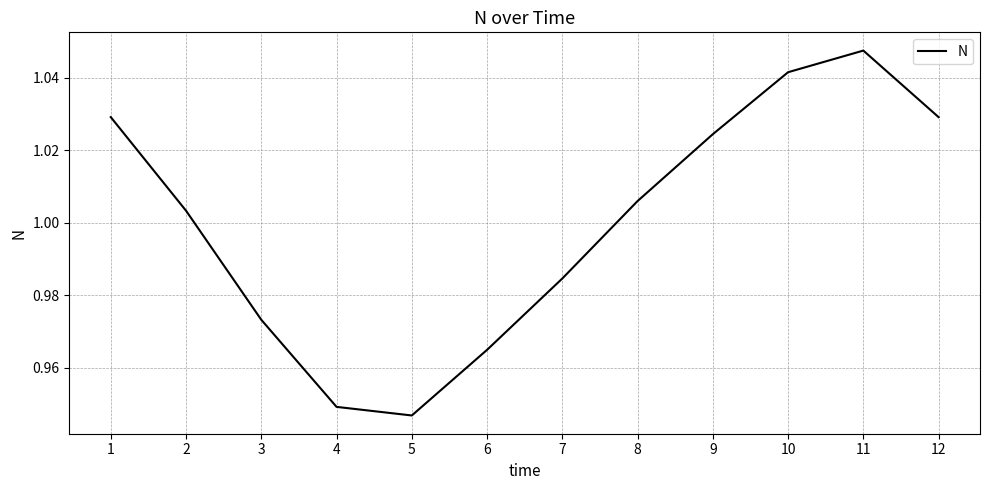

Which label corresponds to the largest value in the chart?

11